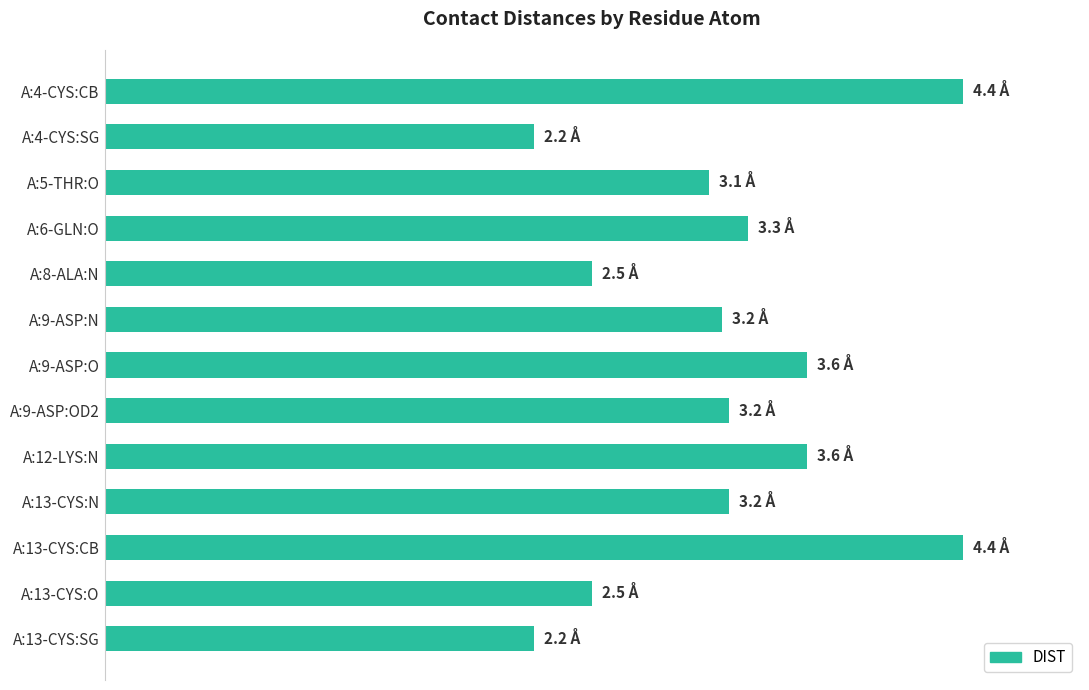

Does the chart contain any negative values?

No